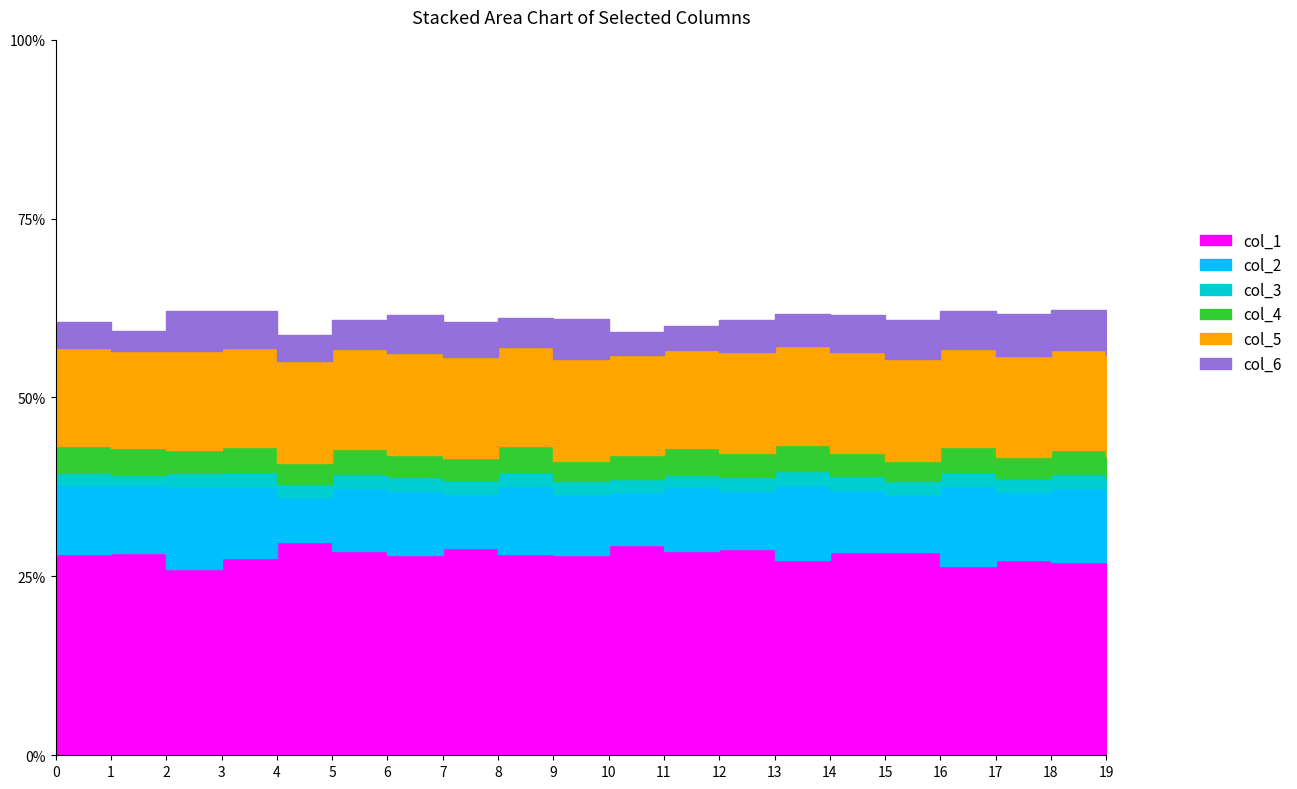

What is the sum of the col_2 values at 10 and 6?

0.1